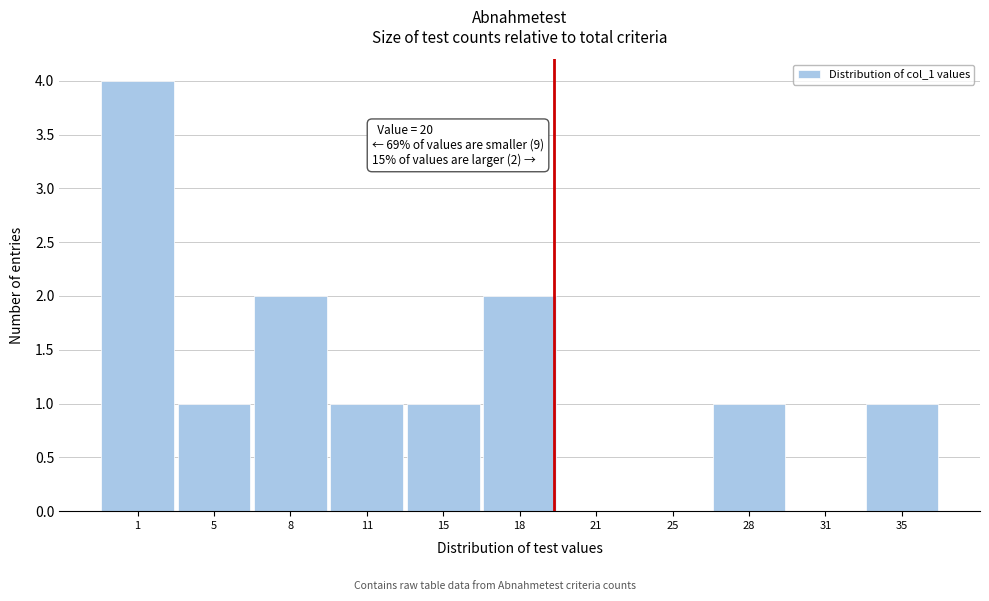

Reading left to right, transcribe all the data shown in this chart.

1=4	5=1	8=2	11=1	15=1	18=2	21=0	25=0	28=1	31=0	35=1